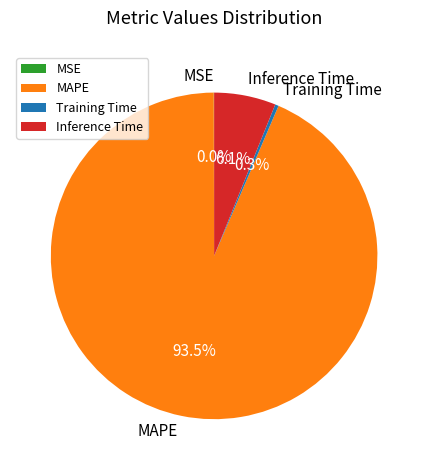

Is it true that MAPE is 88% of the pie?

False